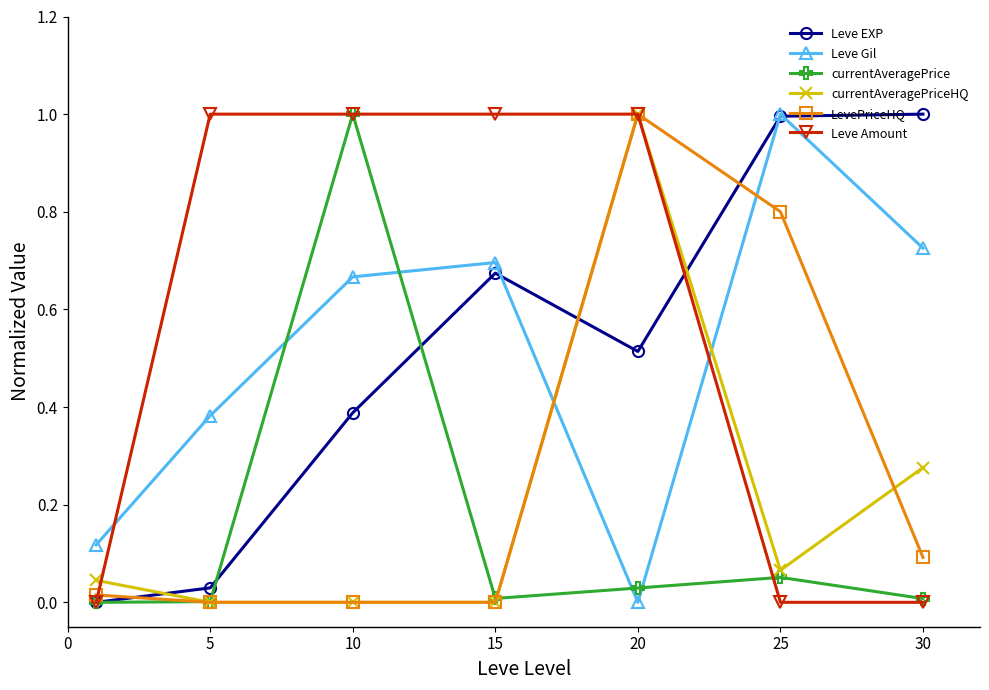

What is the value of the Leve EXP point at the 7th from the left?

1.0